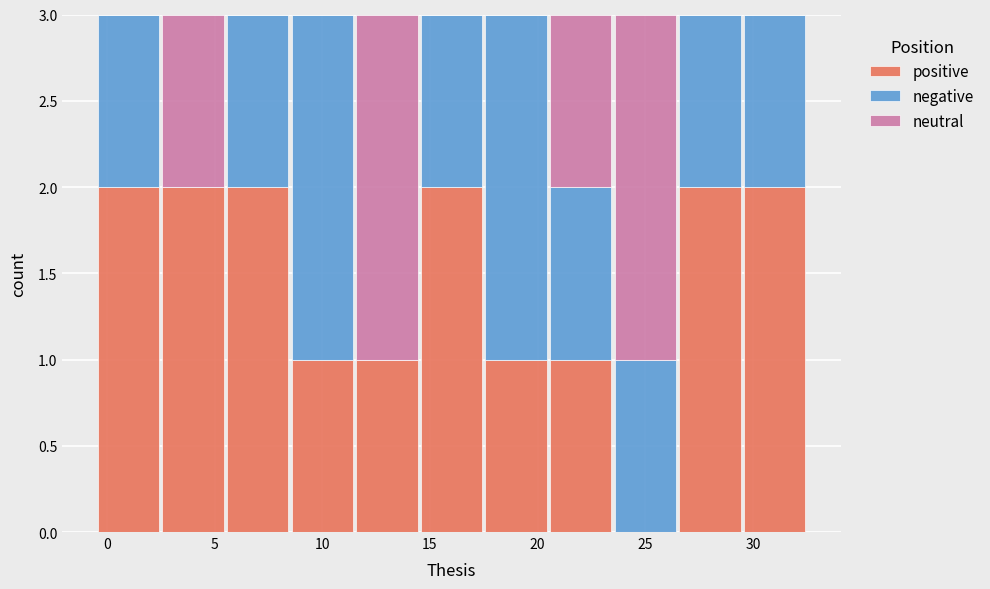

Reading left to right, transcribe this chart: for each stacked bar, give the range it covers on the x-axis and its total height. The values are not printed on the chart, so give them approximately, as read against the axis.

-0.5 to 2.5: 3
2.5 to 5.5: 3
5.5 to 8.5: 3
8.5 to 11.5: 3
11.5 to 14.5: 3
14.5 to 17.5: 3
17.5 to 20.5: 3
20.5 to 23.5: 3
23.5 to 26.5: 3
26.5 to 29.5: 3
29.5 to 32.5: 3